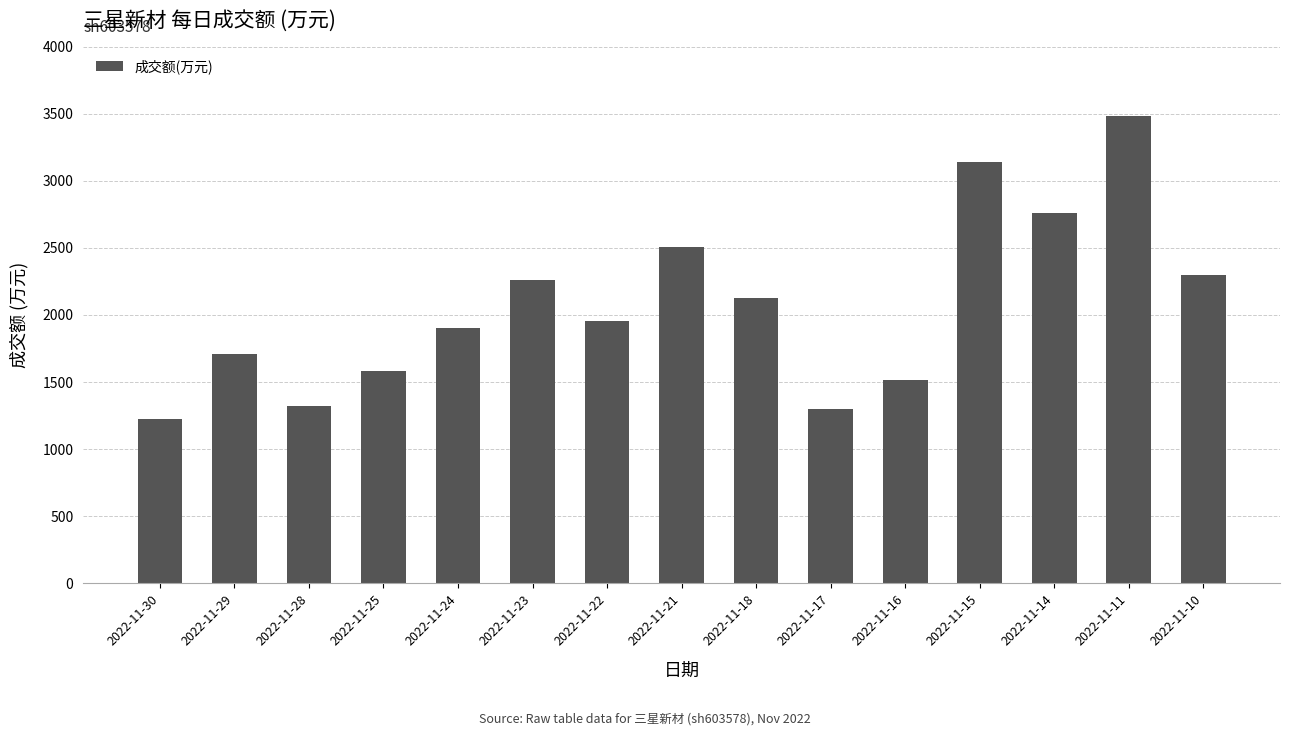

What is the value of the 13th bar from the left?

2762